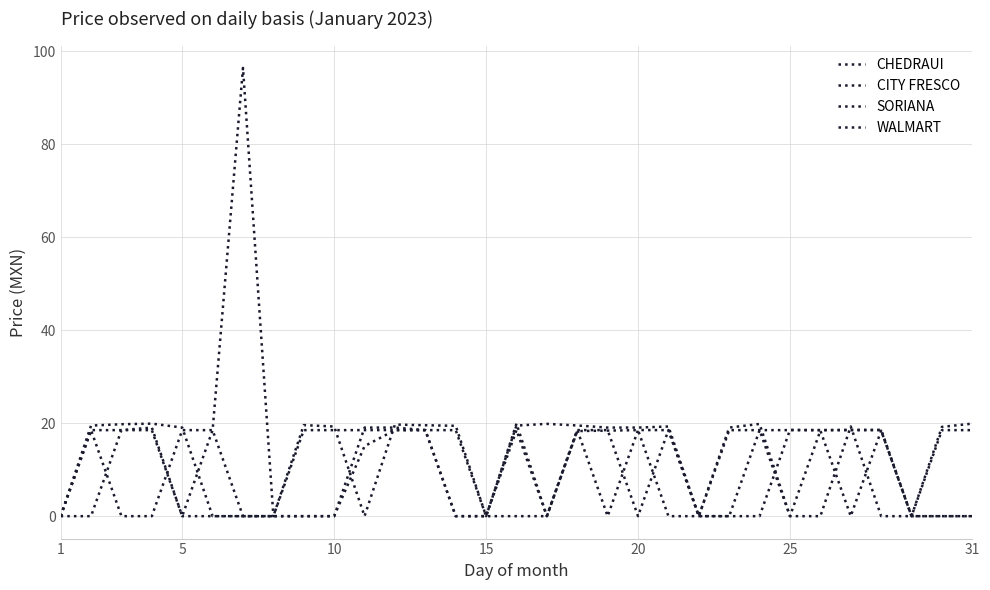

Does the chart have visible grid lines?

Yes